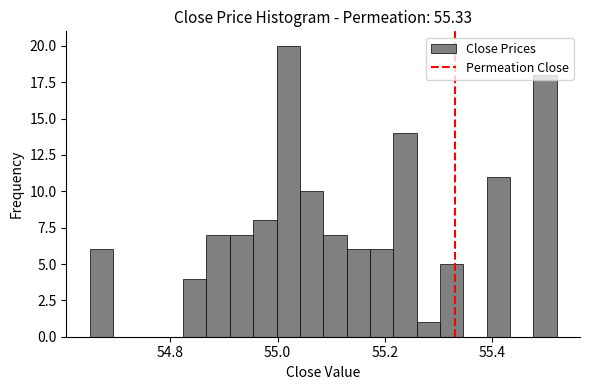

Read against the x-axis, roughly where is the centre of the tallest bar?

55.02